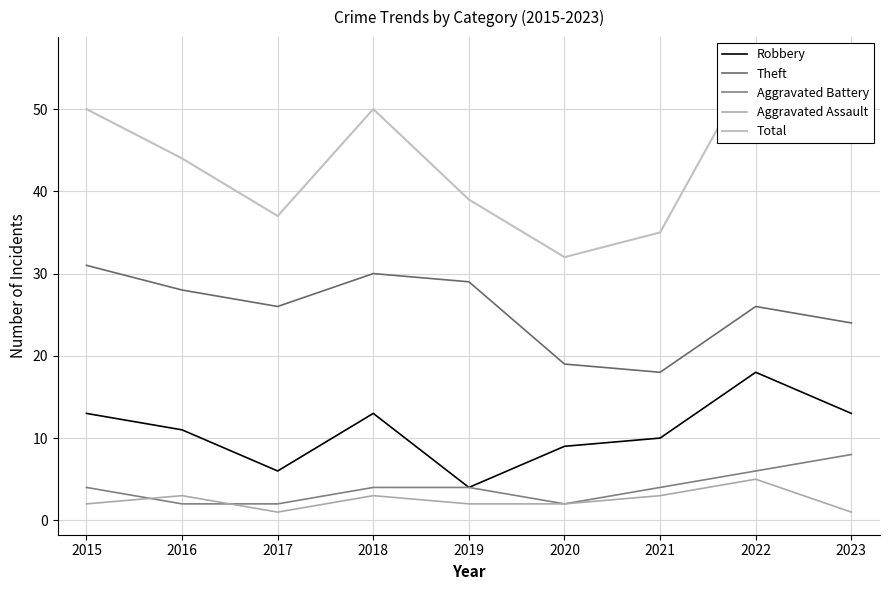

Reading left to right, list all the values displayed in this chart.

Robbery: 2015=13	2016=11	2017=6	2018=13	2019=4	2020=9	2021=10	2022=18	2023=13
Theft: 2015=31	2016=28	2017=26	2018=30	2019=29	2020=19	2021=18	2022=26	2023=24
Aggravated Battery: 2015=4	2016=2	2017=2	2018=4	2019=4	2020=2	2021=4	2022=6	2023=8
Aggravated Assault: 2015=2	2016=3	2017=1	2018=3	2019=2	2020=2	2021=3	2022=5	2023=1
Total: 2015=50	2016=44	2017=37	2018=50	2019=39	2020=32	2021=35	2022=56	2023=48